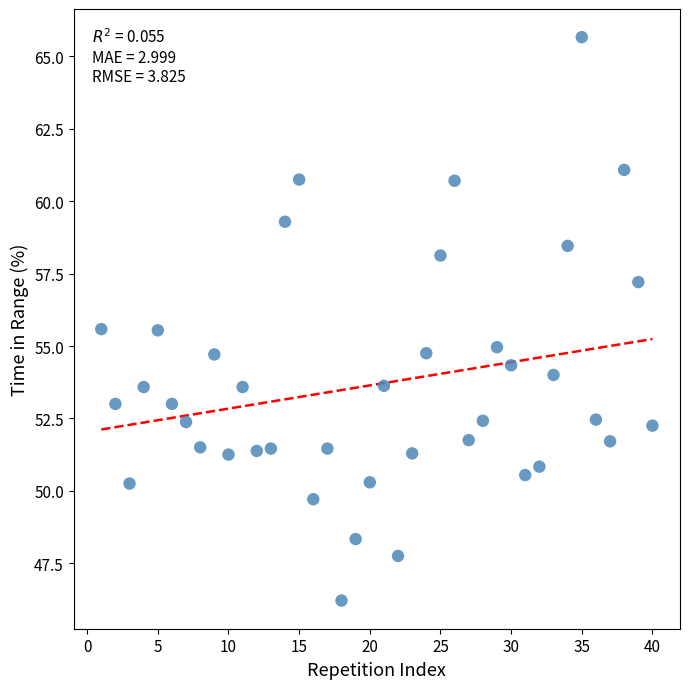

What is the range of Y values (max minus min)?

19.5